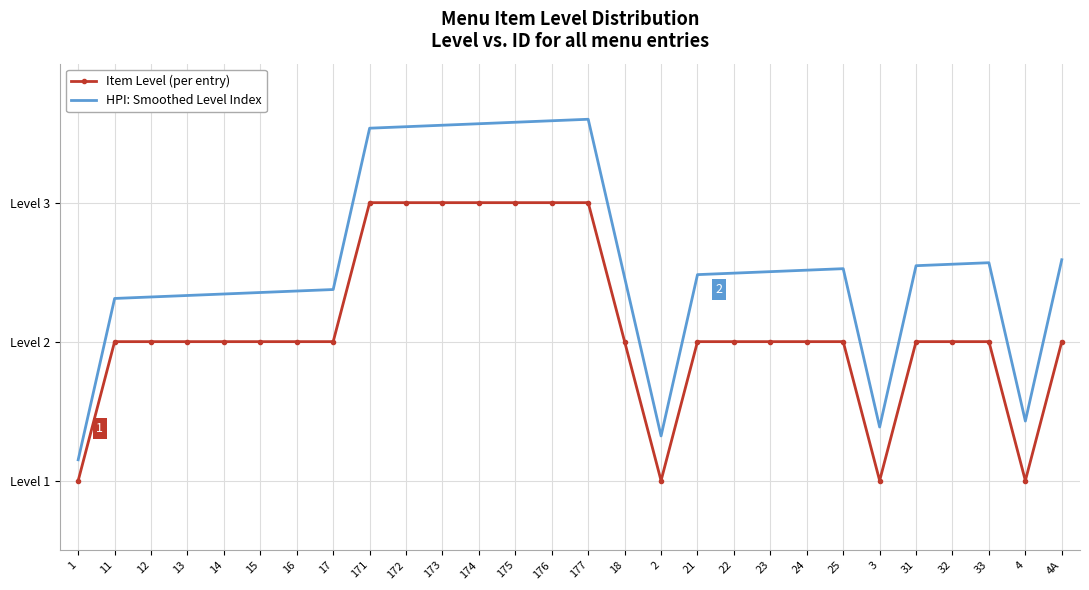

What are all the series names shown in the legend?

Item Level (per entry), HPI: Smoothed Level Index